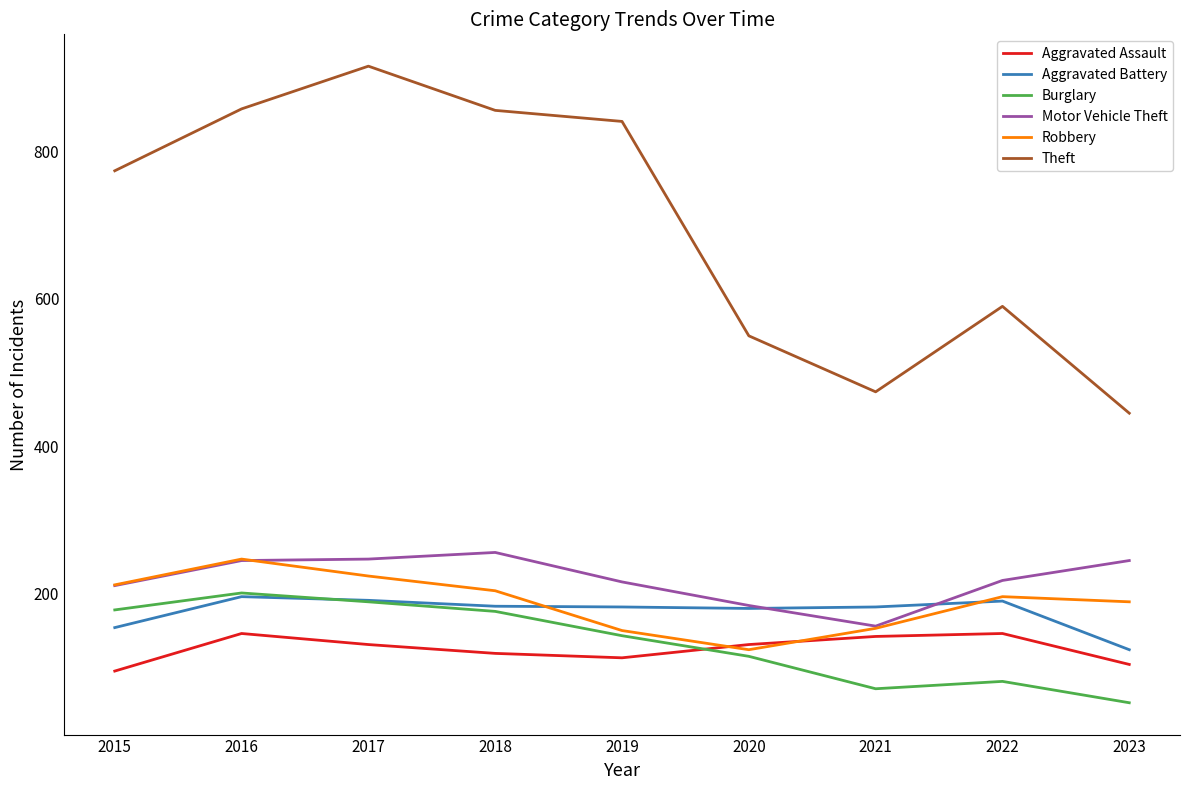

Is it true that Burglary equals 81 at 2022?

True